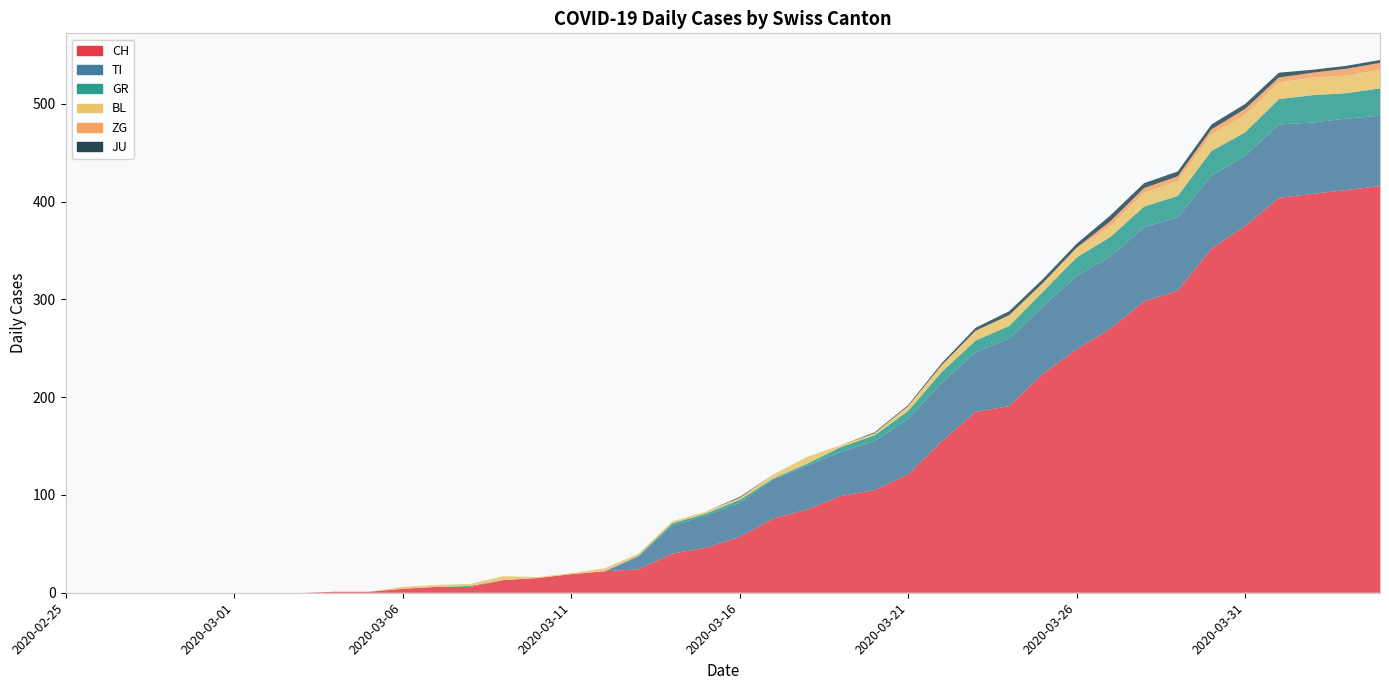

Reading left to right, list all the values displayed in this chart.

CH: 2020-02-25=0	2020-02-26=0	2020-02-27=0	2020-02-28=0	2020-02-29=0	2020-03-01=0	2020-03-02=0	2020-03-03=0	2020-03-04=1	2020-03-05=1	2020-03-06=4	2020-03-07=6	2020-03-08=6	2020-03-09=13	2020-03-10=15	2020-03-11=19	2020-03-12=22	2020-03-13=24	2020-03-14=40	2020-03-15=46	2020-03-16=57	2020-03-17=76	2020-03-18=85	2020-03-19=99	2020-03-20=105	2020-03-21=121	2020-03-22=155	2020-03-23=185	2020-03-24=191	2020-03-25=224	2020-03-26=249	2020-03-27=270	2020-03-28=298	2020-03-29=309	2020-03-30=352	2020-03-31=375	2020-04-01=404	2020-04-02=408	2020-04-03=412	2020-04-04=416
TI: 2020-02-25=0	2020-02-26=0	2020-02-27=0	2020-02-28=0	2020-02-29=0	2020-03-01=0	2020-03-02=0	2020-03-03=0	2020-03-04=0	2020-03-05=0	2020-03-06=0	2020-03-07=0	2020-03-08=0	2020-03-09=0	2020-03-10=0	2020-03-11=0	2020-03-12=0	2020-03-13=13	2020-03-14=29	2020-03-15=33	2020-03-16=35	2020-03-17=40	2020-03-18=45	2020-03-19=45	2020-03-20=50	2020-03-21=57	2020-03-22=60	2020-03-23=61	2020-03-24=69	2020-03-25=69	2020-03-26=75	2020-03-27=74	2020-03-28=76	2020-03-29=75	2020-03-30=75	2020-03-31=72	2020-04-01=75	2020-04-02=73	2020-04-03=73	2020-04-04=72
GR: 2020-02-25=0	2020-02-26=0	2020-02-27=0	2020-02-28=0	2020-02-29=0	2020-03-01=0	2020-03-02=0	2020-03-03=0	2020-03-04=0	2020-03-05=0	2020-03-06=0	2020-03-07=0	2020-03-08=1	2020-03-09=0	2020-03-10=0	2020-03-11=0	2020-03-12=0	2020-03-13=1	2020-03-14=2	2020-03-15=2	2020-03-16=3	2020-03-17=1	2020-03-18=2	2020-03-19=5	2020-03-20=6	2020-03-21=8	2020-03-22=11	2020-03-23=12	2020-03-24=13	2020-03-25=15	2020-03-26=19	2020-03-27=20	2020-03-28=21	2020-03-29=22	2020-03-30=25	2020-03-31=24	2020-04-01=26	2020-04-02=28	2020-04-03=26	2020-04-04=28
BL: 2020-02-25=0	2020-02-26=0	2020-02-27=0	2020-02-28=0	2020-02-29=0	2020-03-01=0	2020-03-02=0	2020-03-03=0	2020-03-04=0	2020-03-05=0	2020-03-06=2	2020-03-07=2	2020-03-08=2	2020-03-09=4	2020-03-10=1	2020-03-11=1	2020-03-12=3	2020-03-13=2	2020-03-14=2	2020-03-15=2	2020-03-16=2	2020-03-17=4	2020-03-18=7	2020-03-19=2	2020-03-20=2	2020-03-21=4	2020-03-22=7	2020-03-23=10	2020-03-24=11	2020-03-25=8	2020-03-26=9	2020-03-27=11	2020-03-28=14	2020-03-29=15	2020-03-30=17	2020-03-31=18	2020-04-01=17	2020-04-02=18	2020-04-03=18	2020-04-04=19
ZG: 2020-02-25=0	2020-02-26=0	2020-02-27=0	2020-02-28=0	2020-02-29=0	2020-03-01=0	2020-03-02=0	2020-03-03=0	2020-03-04=0	2020-03-05=0	2020-03-06=0	2020-03-07=0	2020-03-08=0	2020-03-09=0	2020-03-10=0	2020-03-11=0	2020-03-12=0	2020-03-13=0	2020-03-14=0	2020-03-15=0	2020-03-16=0	2020-03-17=0	2020-03-18=0	2020-03-19=0	2020-03-20=0	2020-03-21=1	2020-03-22=0	2020-03-23=0	2020-03-24=0	2020-03-25=1	2020-03-26=1	2020-03-27=5	2020-03-28=5	2020-03-29=5	2020-03-30=5	2020-03-31=6	2020-04-01=5	2020-04-02=5	2020-04-03=7	2020-04-04=7
JU: 2020-02-25=0	2020-02-26=0	2020-02-27=0	2020-02-28=0	2020-02-29=0	2020-03-01=0	2020-03-02=0	2020-03-03=0	2020-03-04=0	2020-03-05=0	2020-03-06=0	2020-03-07=0	2020-03-08=0	2020-03-09=0	2020-03-10=0	2020-03-11=0	2020-03-12=0	2020-03-13=0	2020-03-14=0	2020-03-15=0	2020-03-16=1	2020-03-17=0	2020-03-18=0	2020-03-19=0	2020-03-20=1	2020-03-21=1	2020-03-22=2	2020-03-23=3	2020-03-24=4	2020-03-25=4	2020-03-26=4	2020-03-27=6	2020-03-28=5	2020-03-29=5	2020-03-30=5	2020-03-31=5	2020-04-01=5	2020-04-02=3	2020-04-03=3	2020-04-04=3